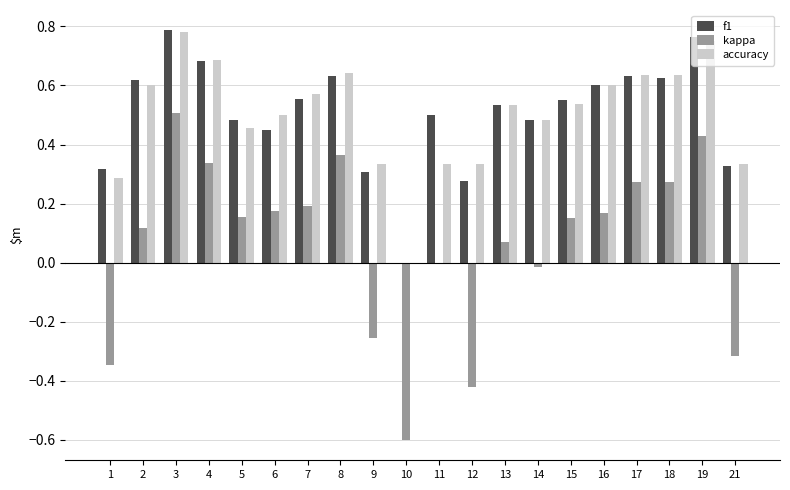

Between 10 and 12, which series saw the biggest shift?

accuracy